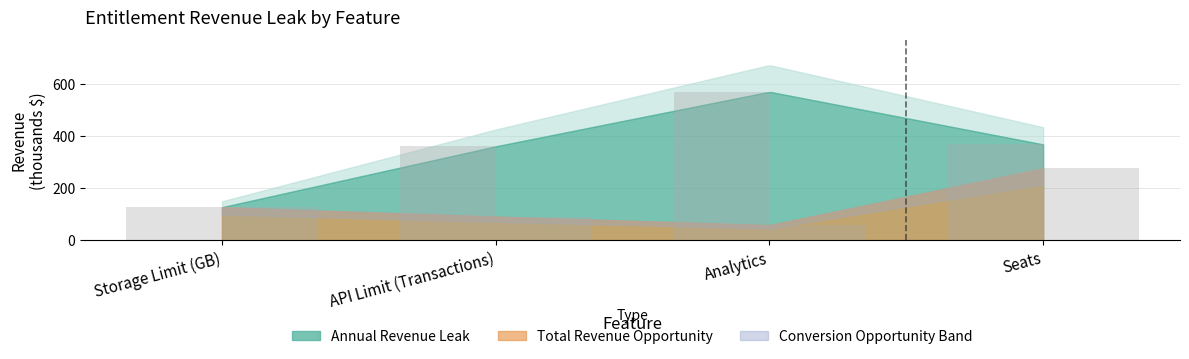

Which series changed the most between API Limit (Transactions) and Seats?

Total Revenue Opportunity